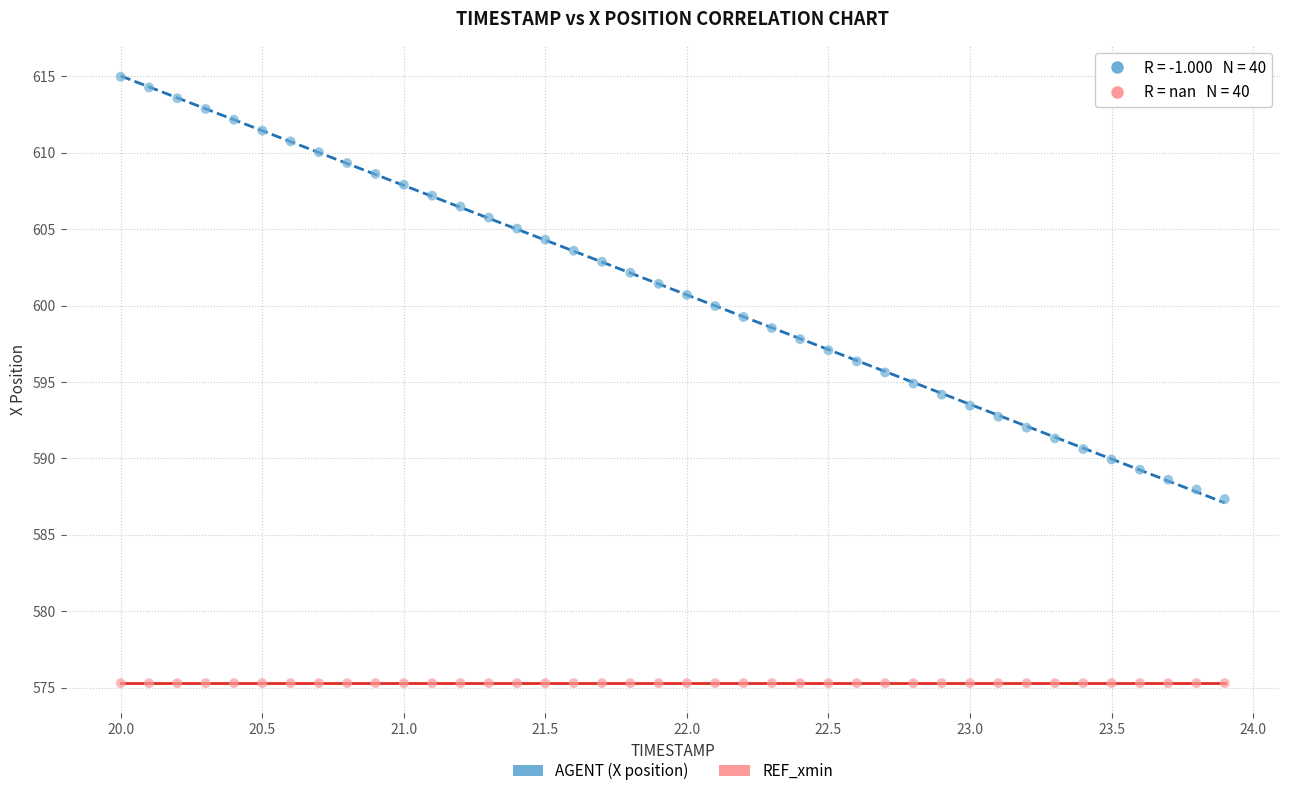

Which series contains the lowest Y value?

REF_xmin